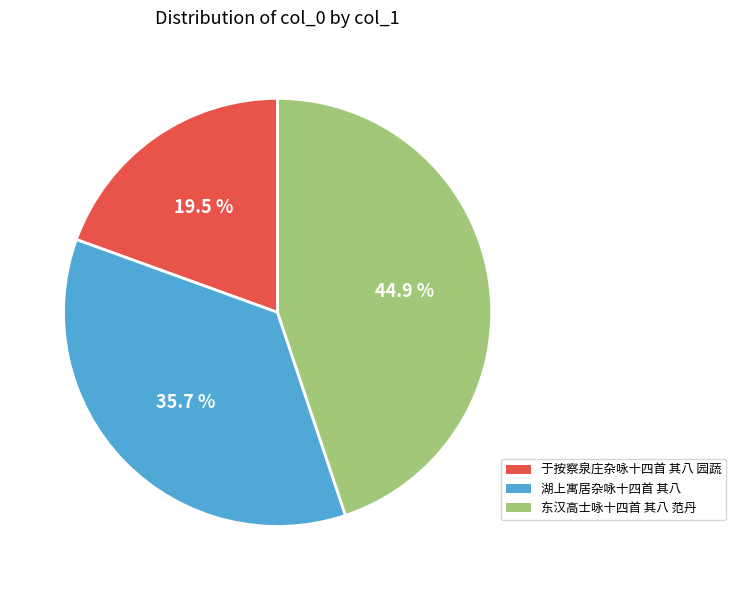

How many segments does this pie chart have?

3